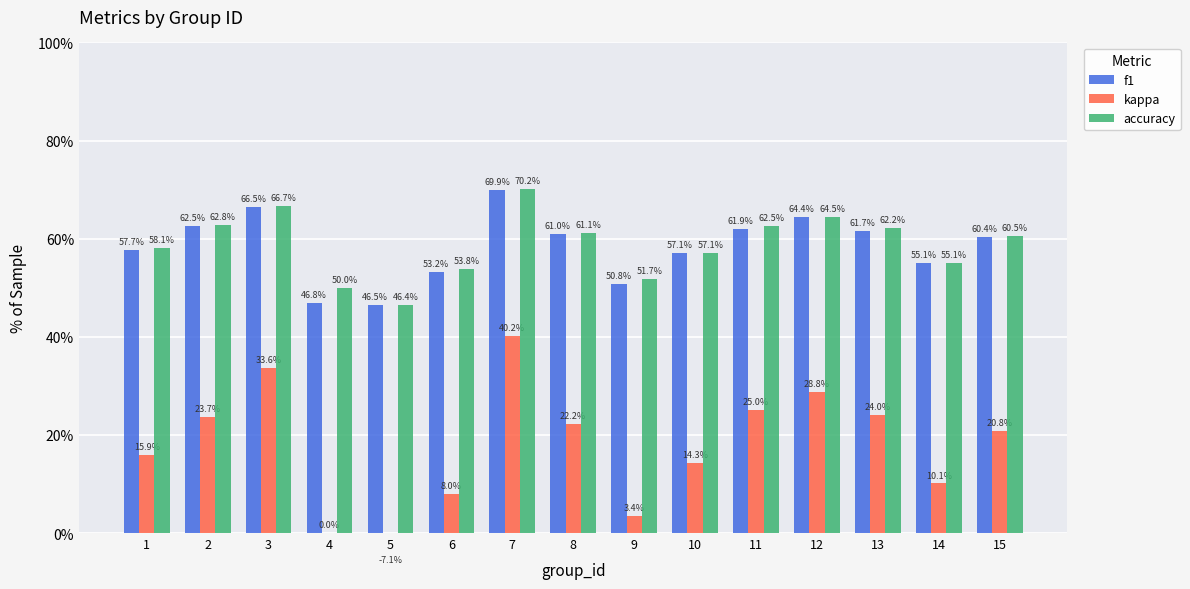

Rank the categories by accuracy value from lowest to highest.

5, 4, 9, 6, 14, 10, 1, 15, 8, 13, 11, 2, 12, 3, 7